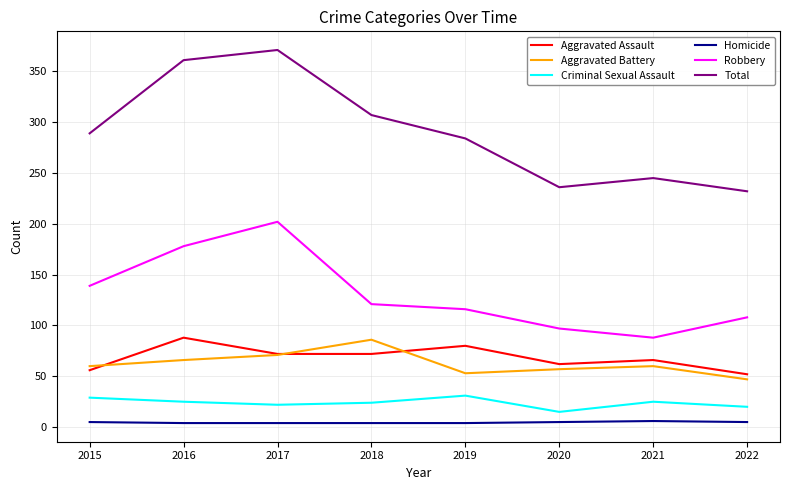

True or false: Criminal Sexual Assault and Robbery cross at least once.

False